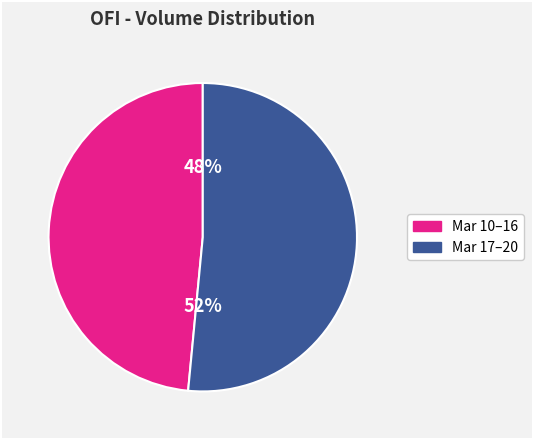

Which has a higher value, Mar 17–20 or Mar 10–16?

Mar 17–20